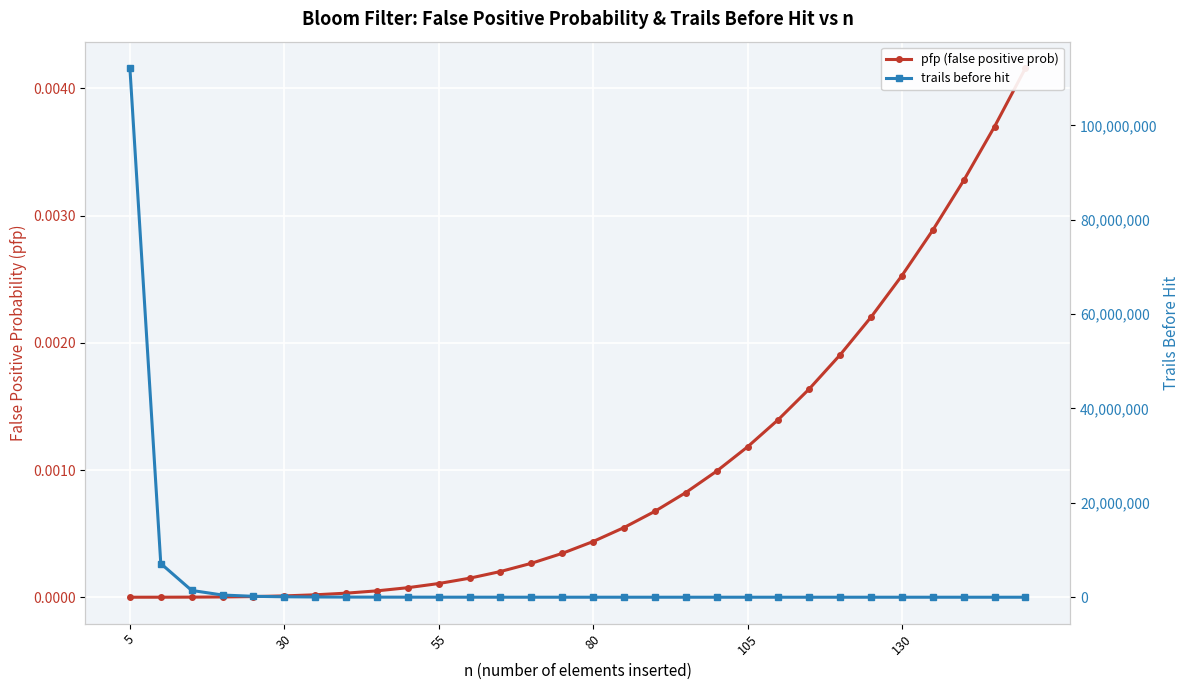

Is the value of trails before hit at 30 greater than the value of pfp (false positive prob) at 20?

Yes